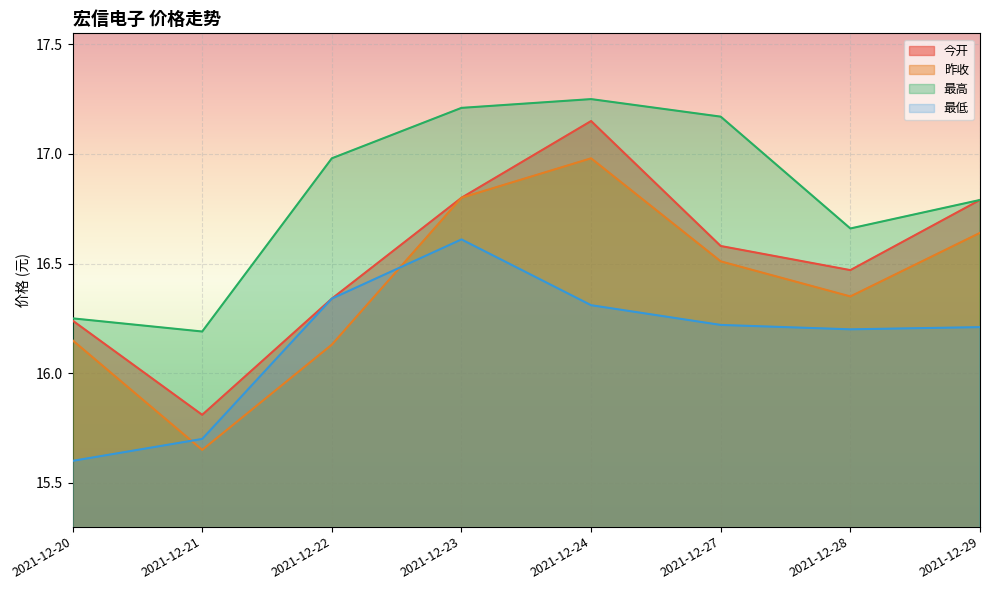

Where is 今开 nearest to the value 16?

2021-12-21